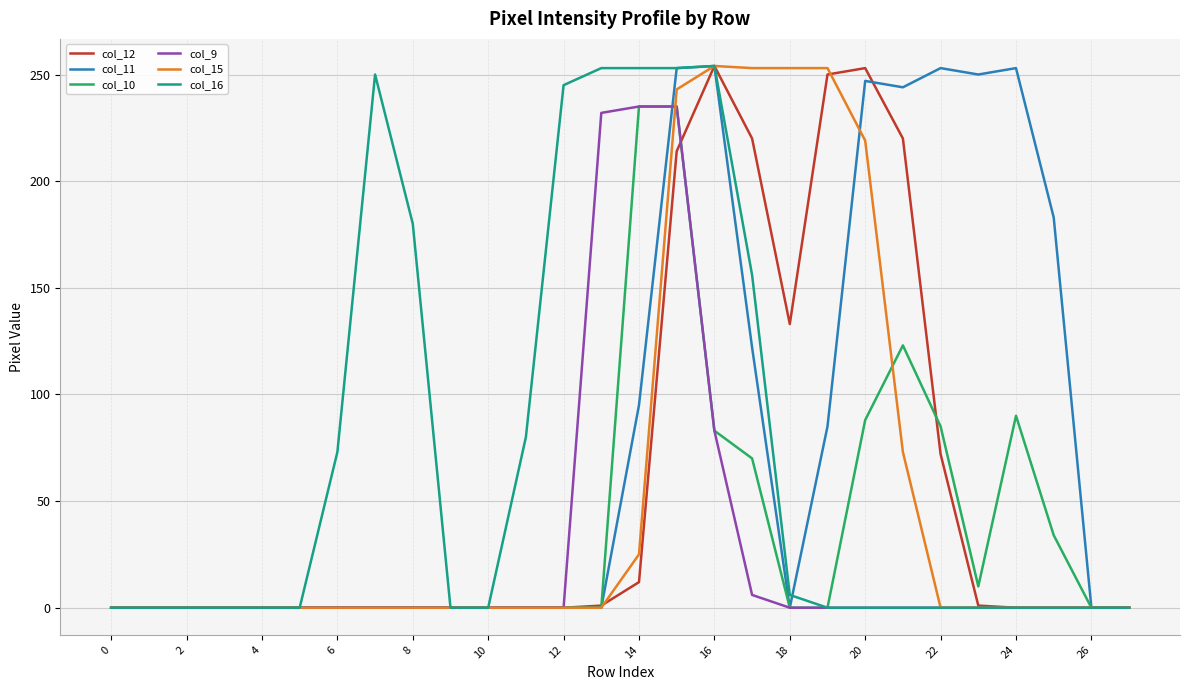

Does the chart have visible grid lines?

Yes